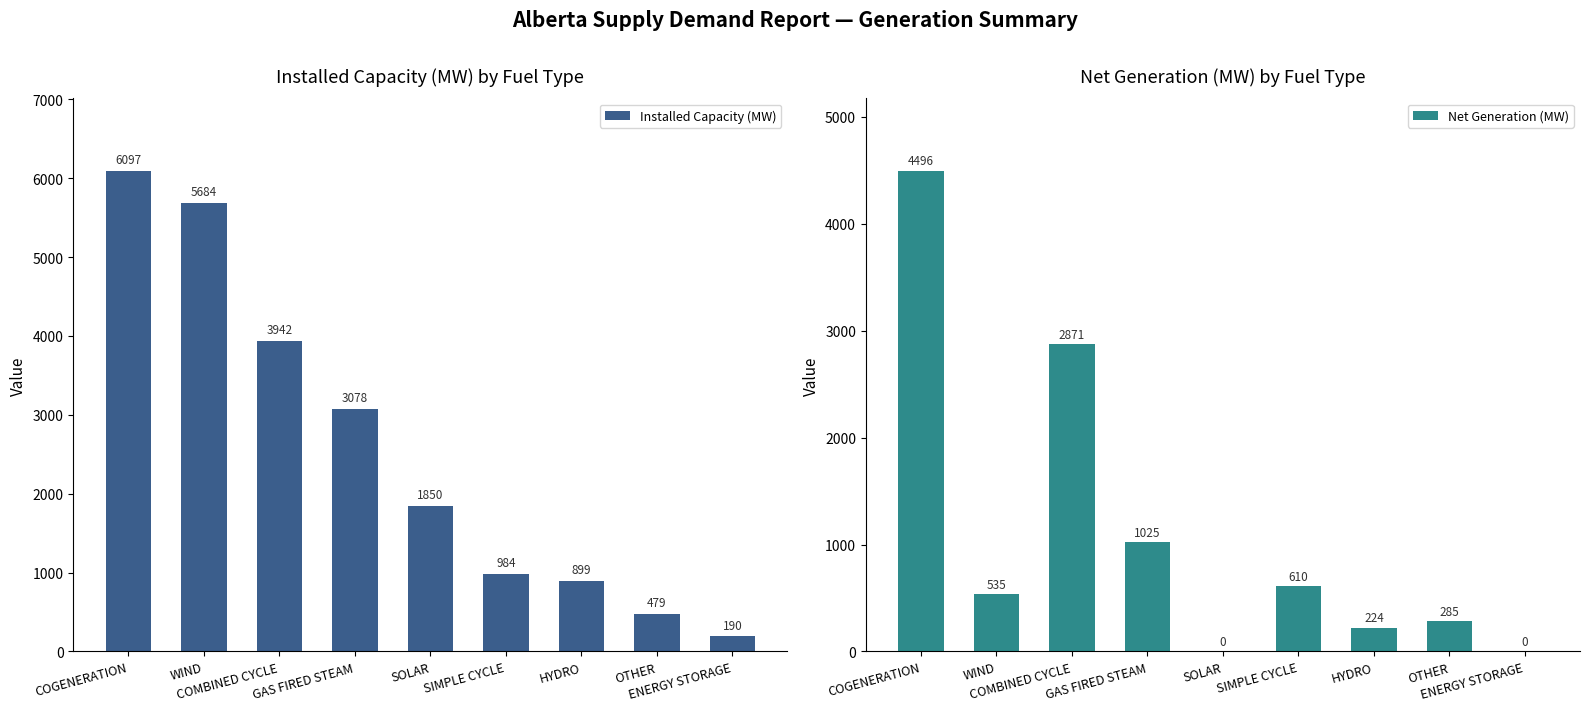

Between WIND and HYDRO, which series saw the biggest shift?

Installed Capacity (MW)